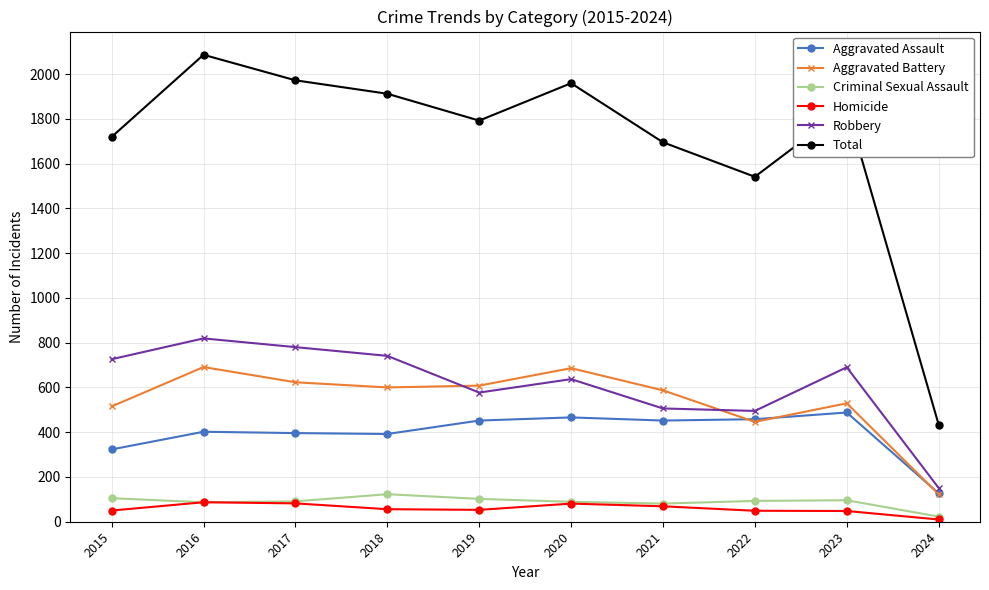

The value of Aggravated Battery at 2019 is 317. True or false?

False